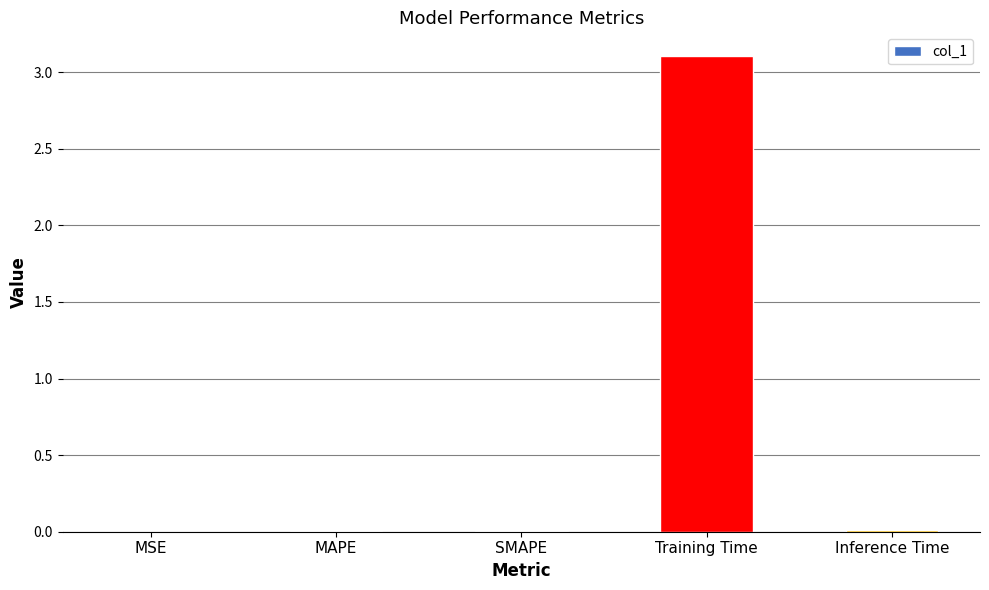

Read the value at Training Time.

3.1